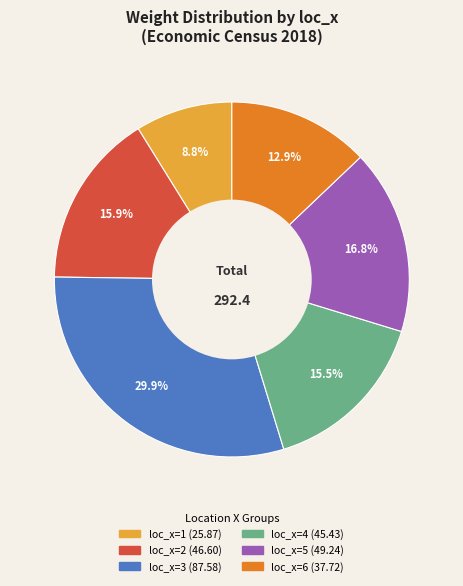

Is there any slice that represents more than half of the pie?

No